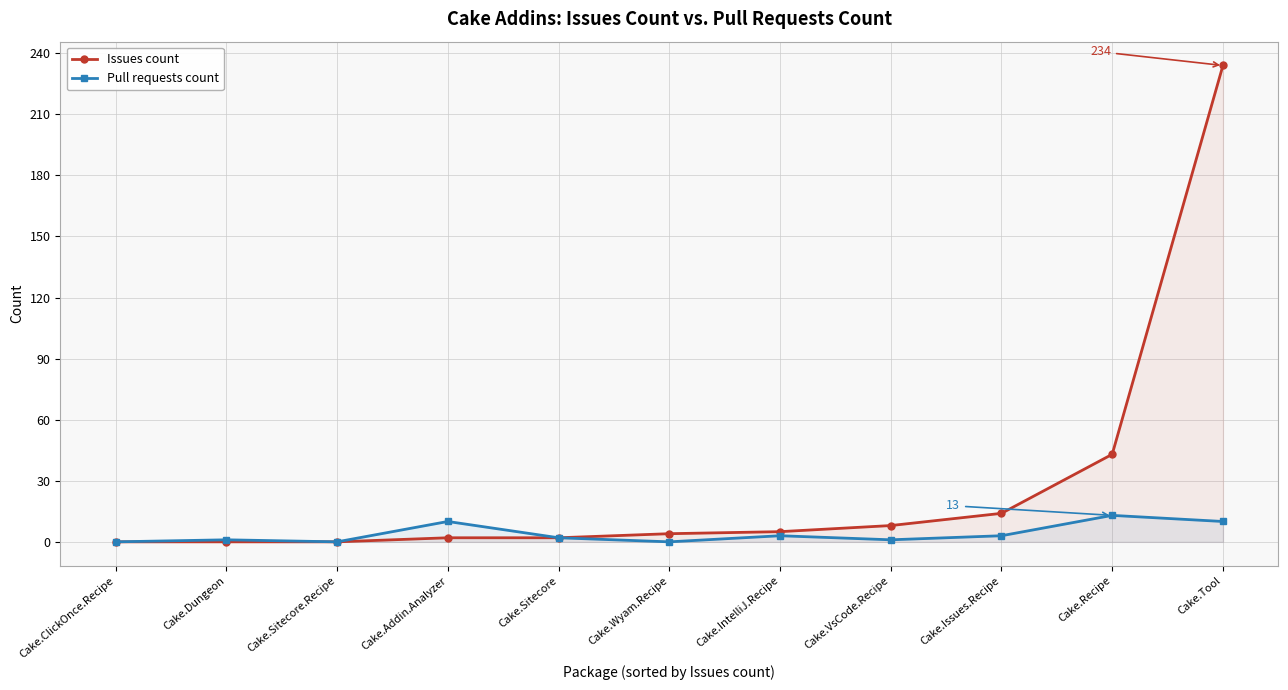

What is the label of the 9th point from the left?

Cake.Issues.Recipe